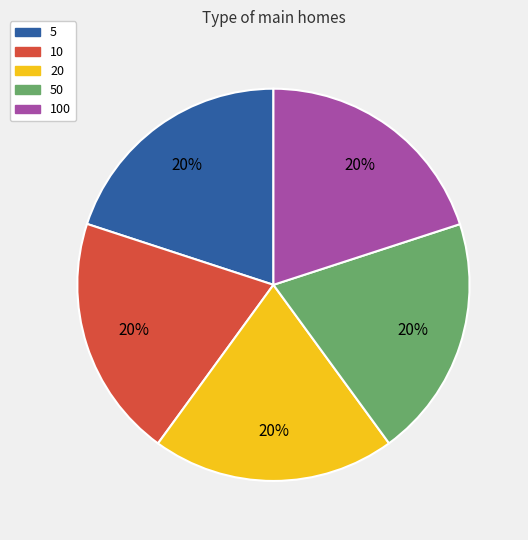

Is the sum of 50 and 100 greater than half?

No